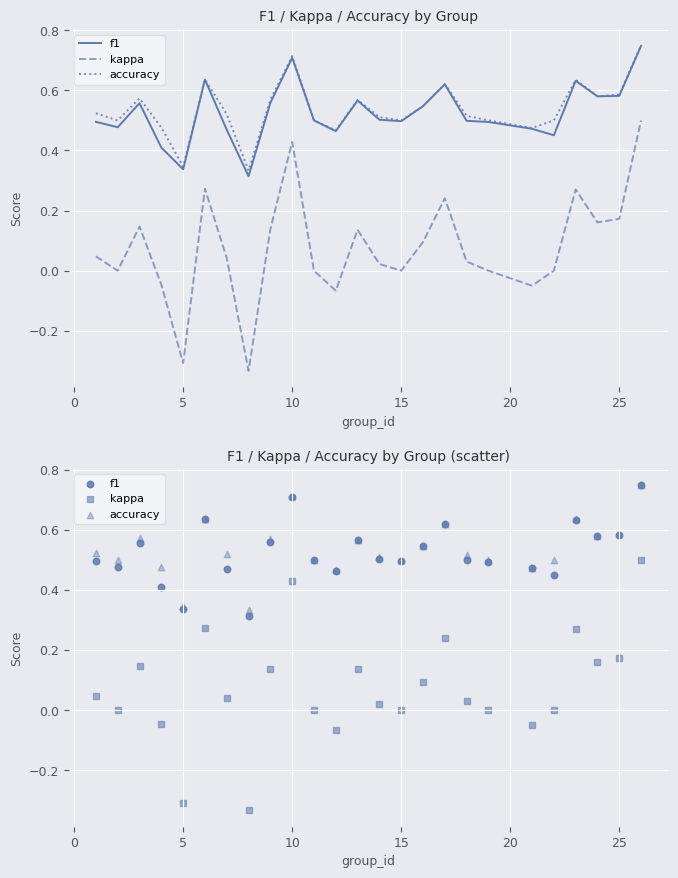

Which series has the largest Y range (max minus min)?

kappa